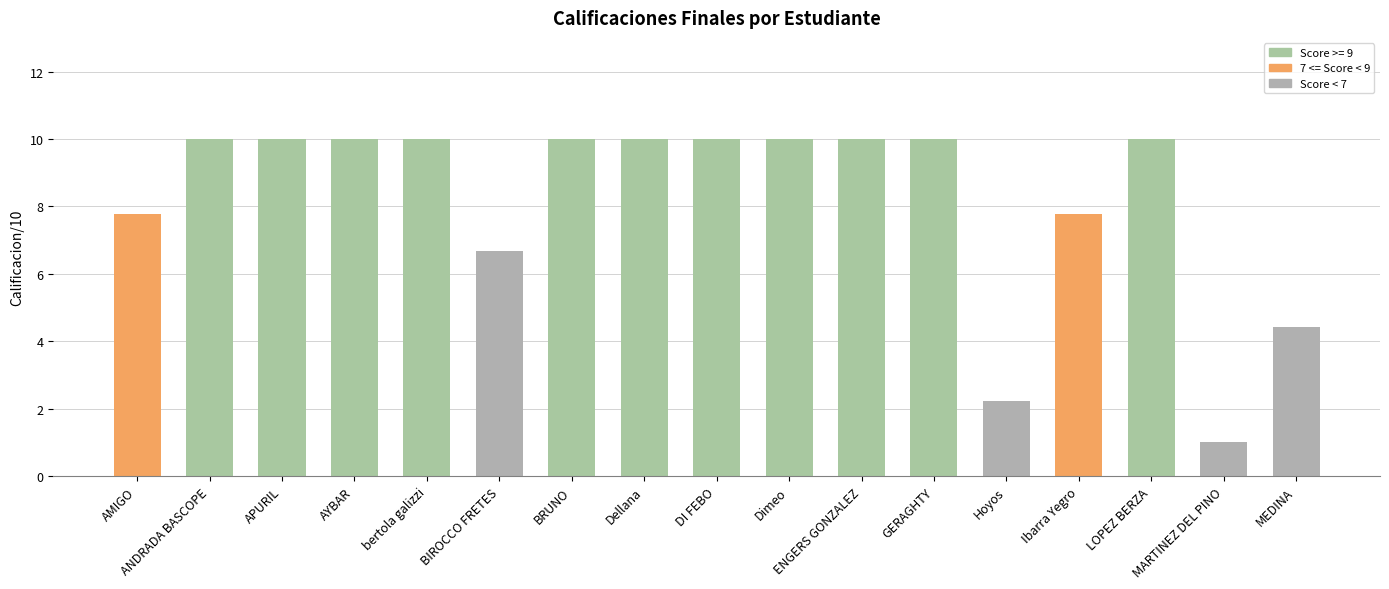

Reading right to left, what are all the values shown in this chart?

MEDINA=4.4	MARTINEZ DEL PINO=1.0	LOPEZ BERZA=10.0	Ibarra Yegro=7.8	Hoyos=2.2	GERAGHTY=10.0	ENGERS GONZALEZ=10.0	Dimeo=10.0	DI FEBO=10.0	Dellana=10.0	BRUNO=10.0	BIROCCO FRETES=6.7	bertola galizzi=10.0	AYBAR=10.0	APURIL=10.0	ANDRADA BASCOPE=10.0	AMIGO=7.8